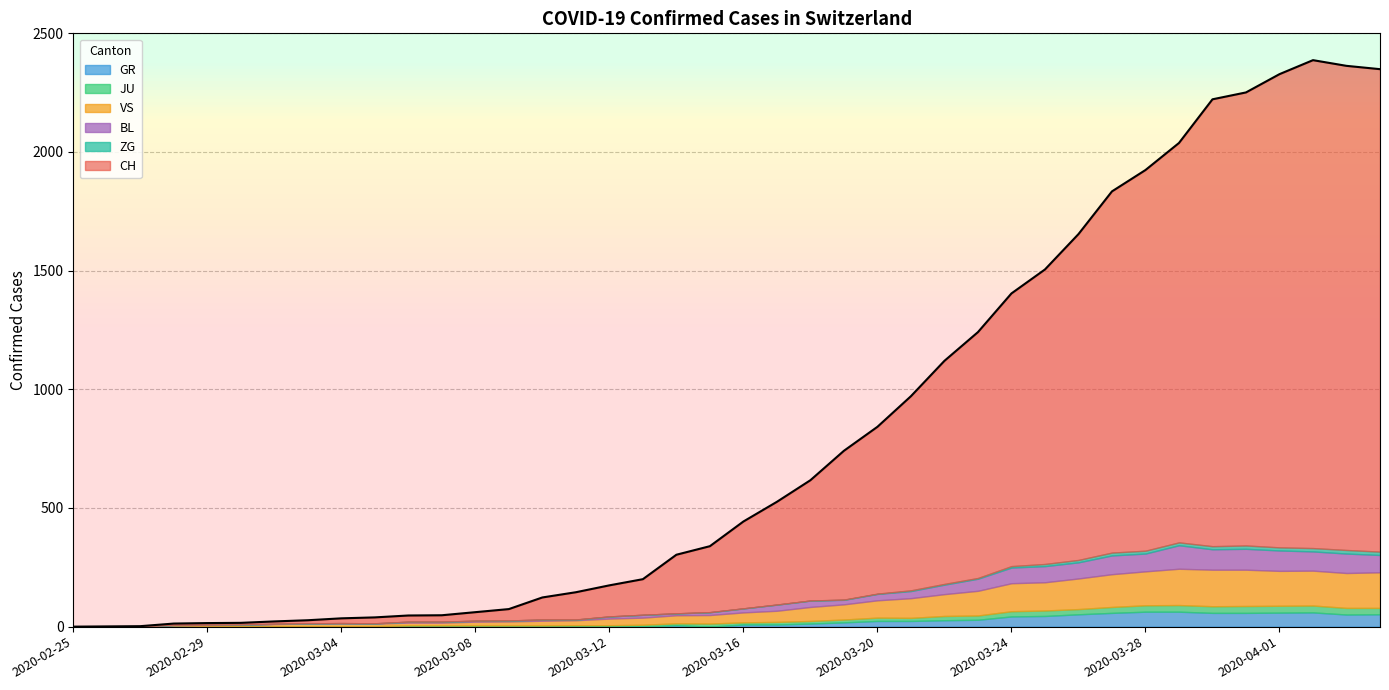

Which series changed the most between 2020-03-18 and 2020-04-03?

CH